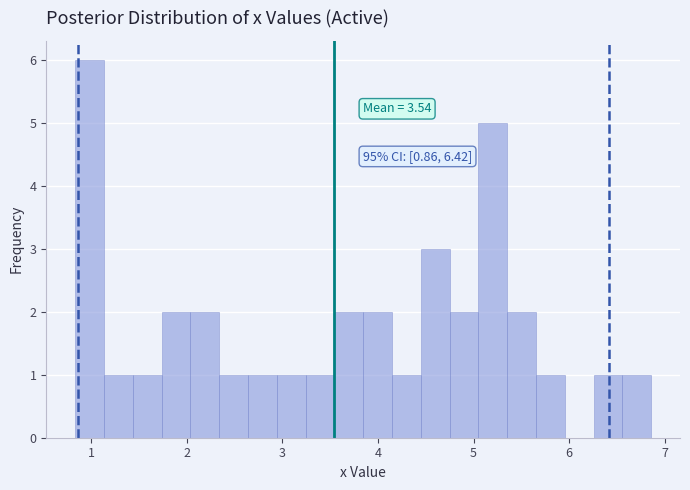

Read against the x-axis, roughly where is the centre of the tallest bar?

1.0